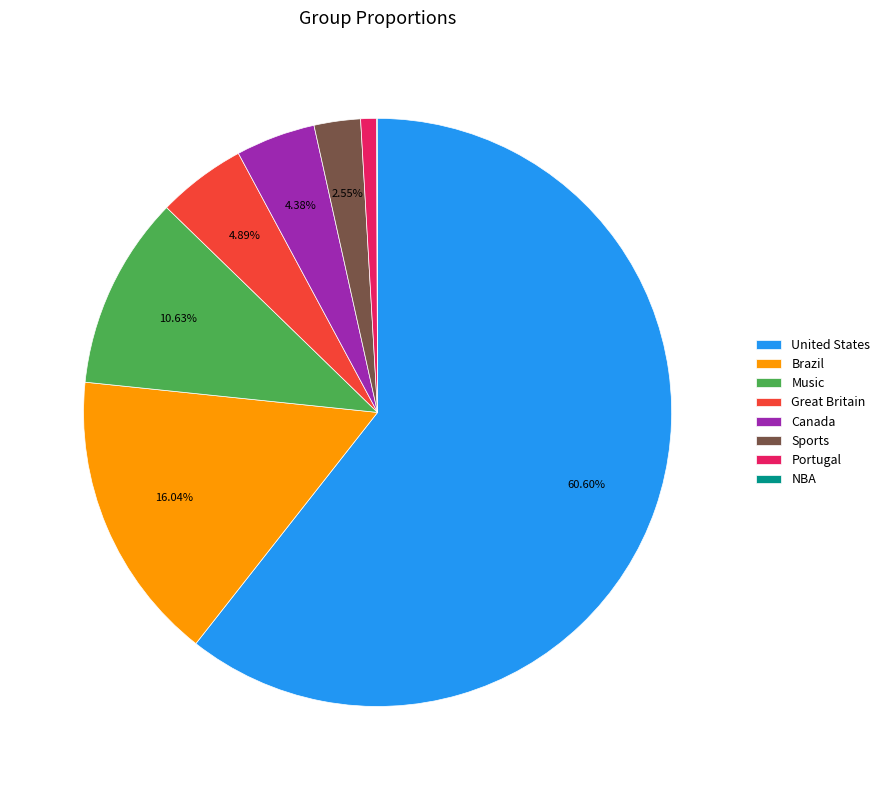

Which slice is the largest?

United States